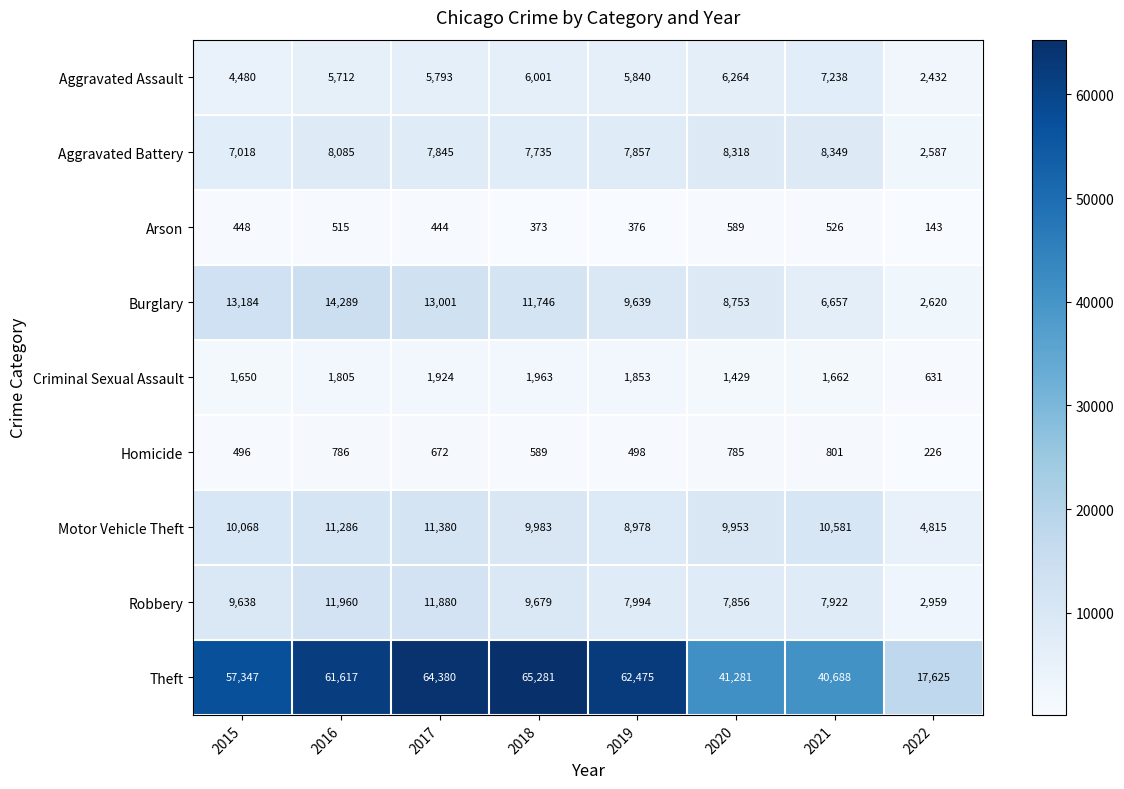

Which series has the largest range (max minus min)?

Theft